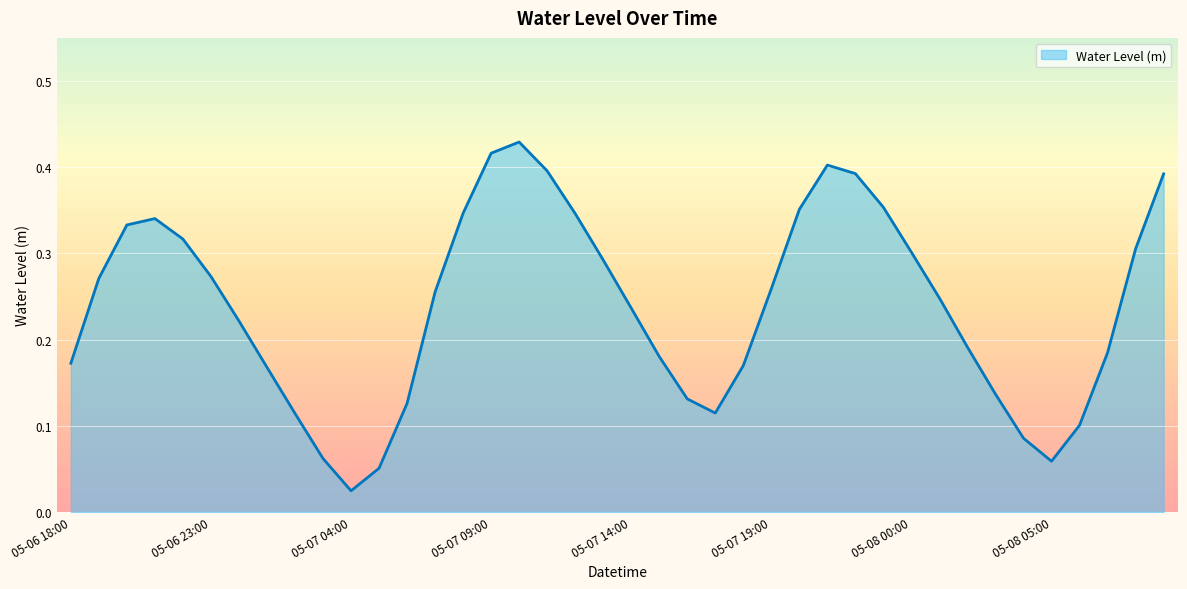

True or false: there are more than 1 points higher than both neighbors.

True